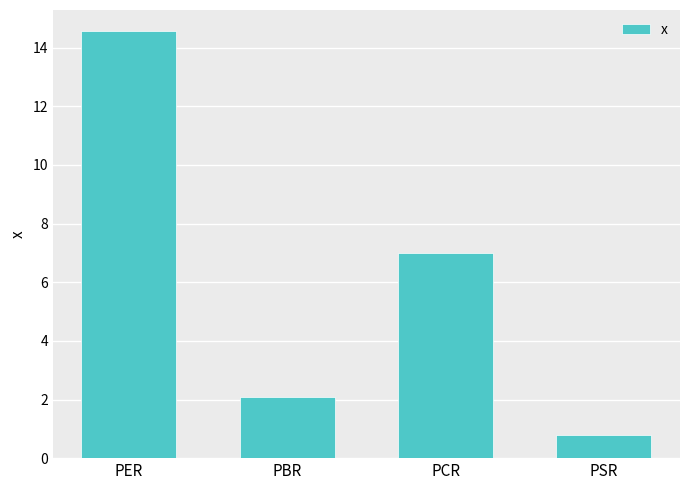

What is the average value?

6.1